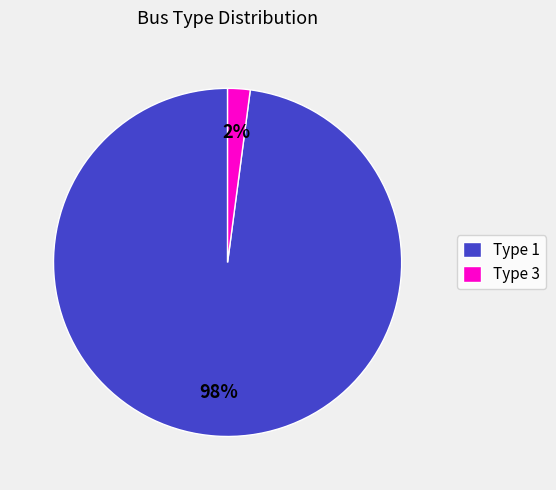

Which slice is the largest?

Type 1